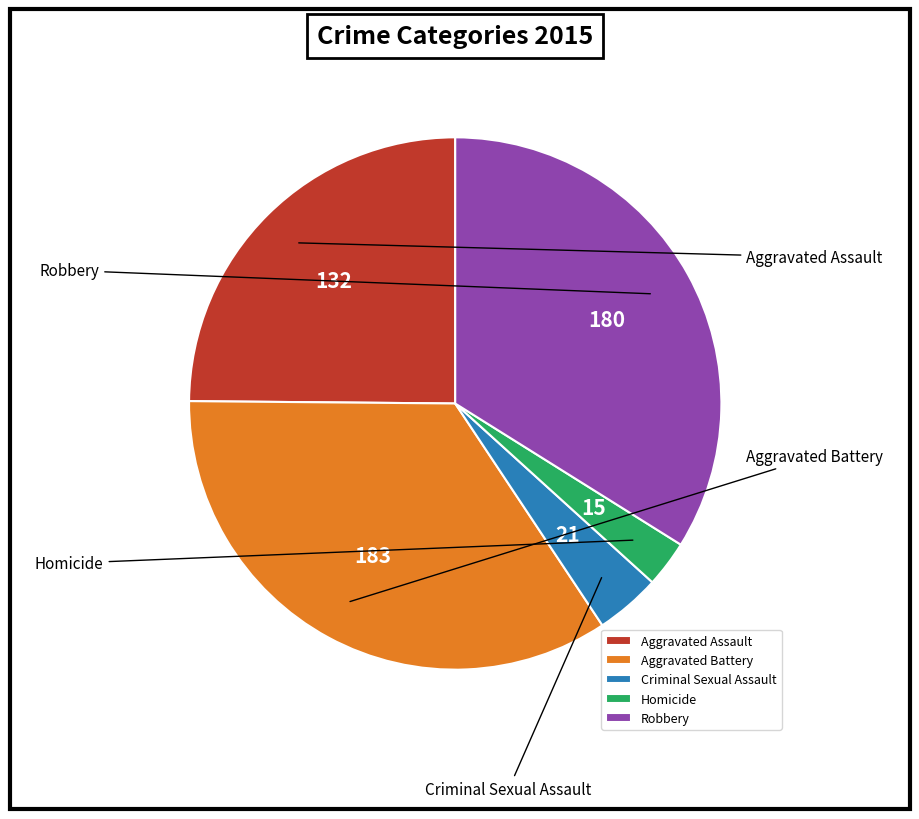

Does Criminal Sexual Assault represent more than half of the total?

No